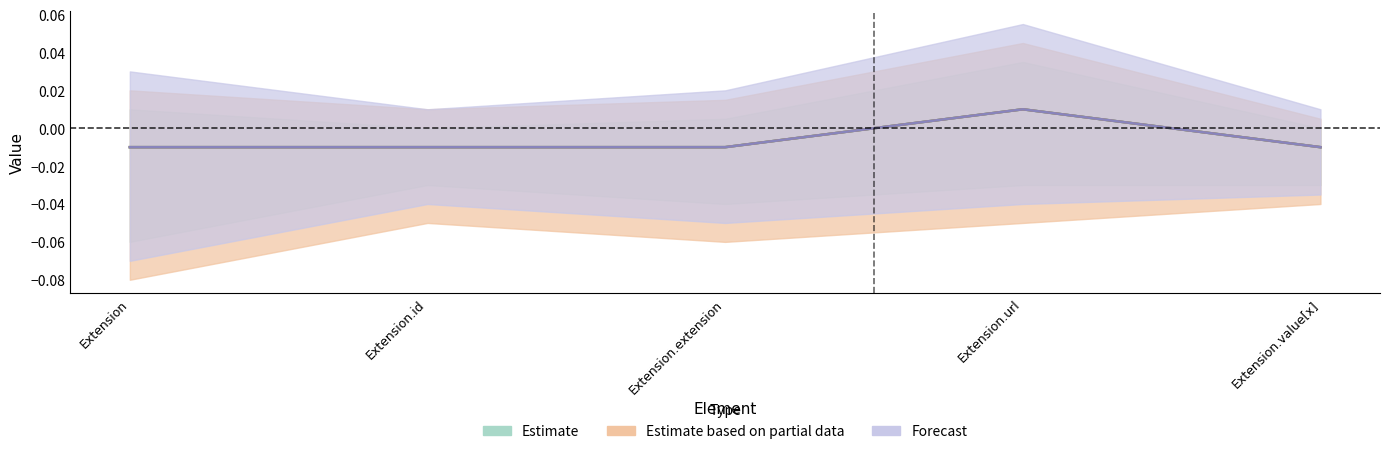

Count the number of categories in the chart.

5